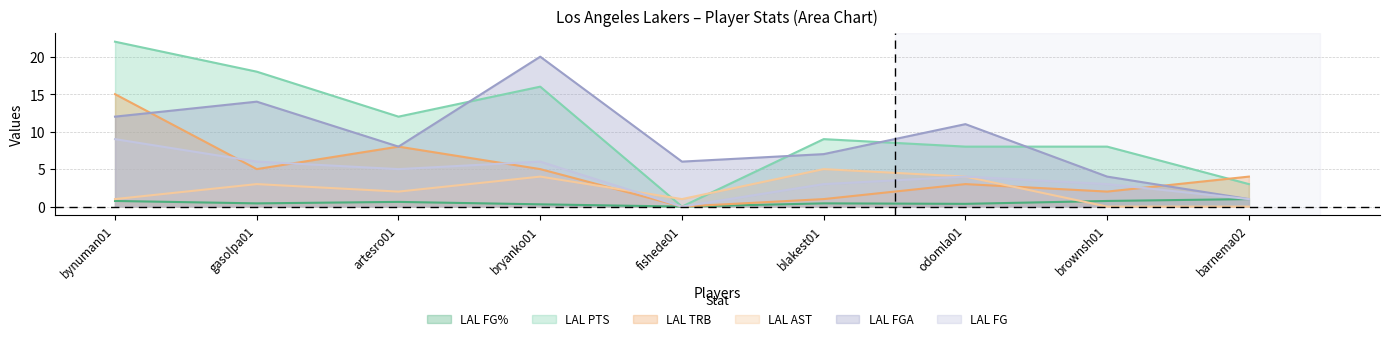

At which category does LAL FG reach its first local peak?

bryanko01